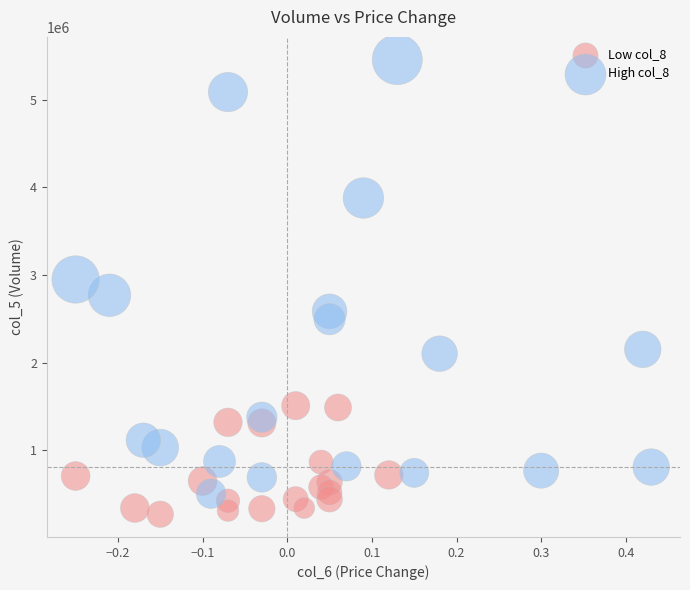

Which series contains the highest Y value?

High col_8